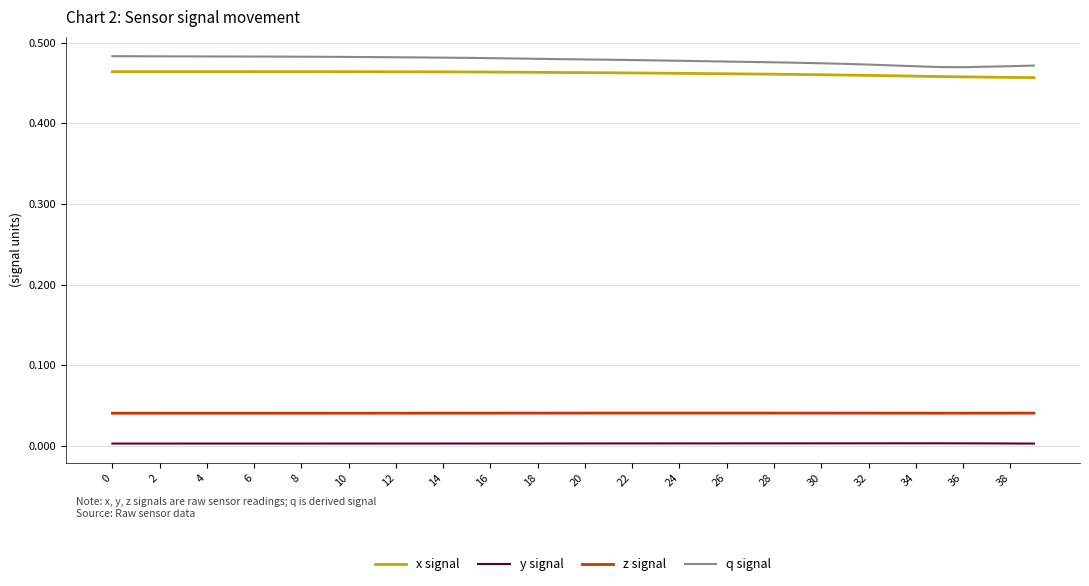

True or false: x signal and z signal cross at least once.

False